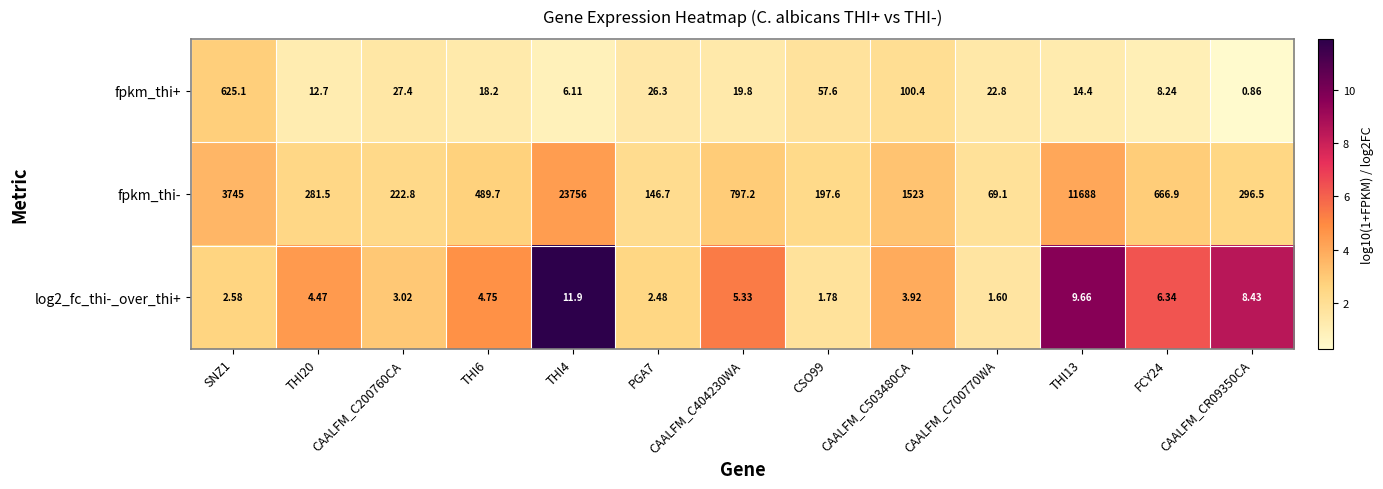

At how many categories does at least one series exceed 3?

13